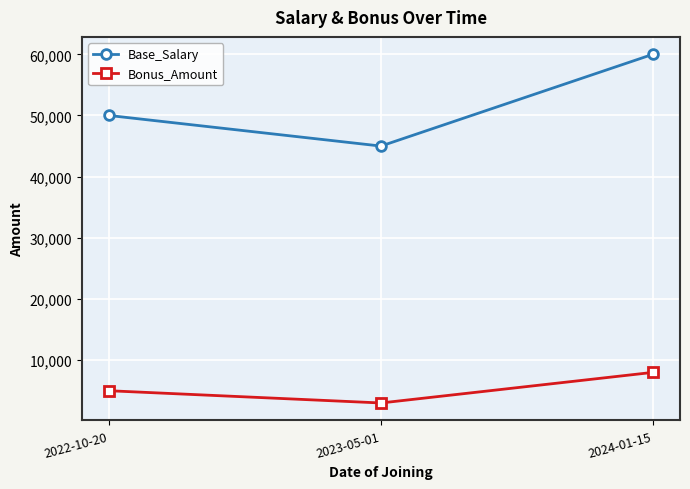

Count the Bonus_Amount values in the range 3000 to 8000.

3